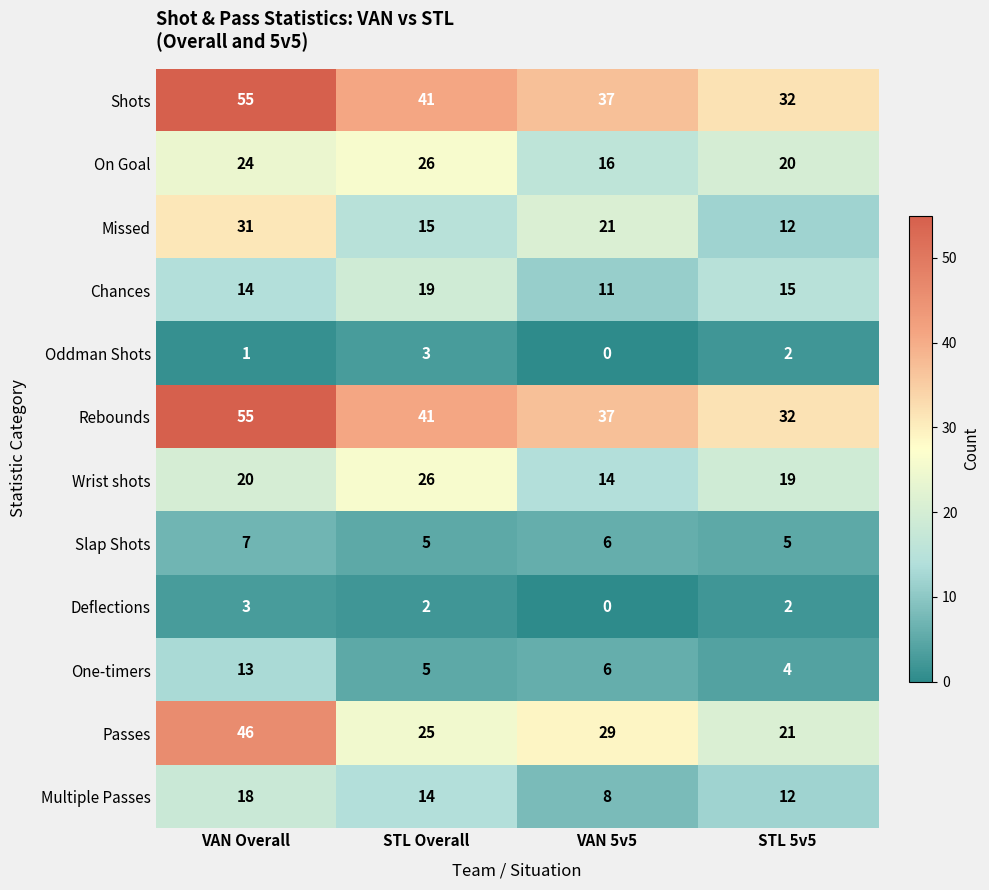

True or false: On Goal has a value of 20 at STL 5v5.

True